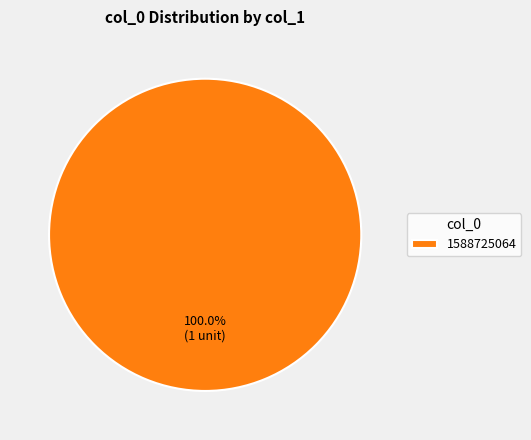

True or false: 1588725064 accounts for 100% of the total.

True